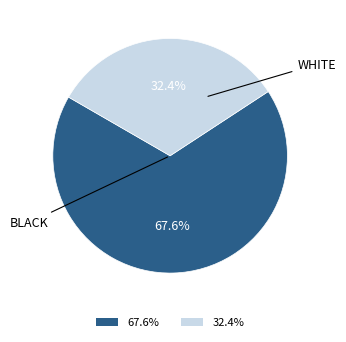

Count the number of slices in the pie.

2